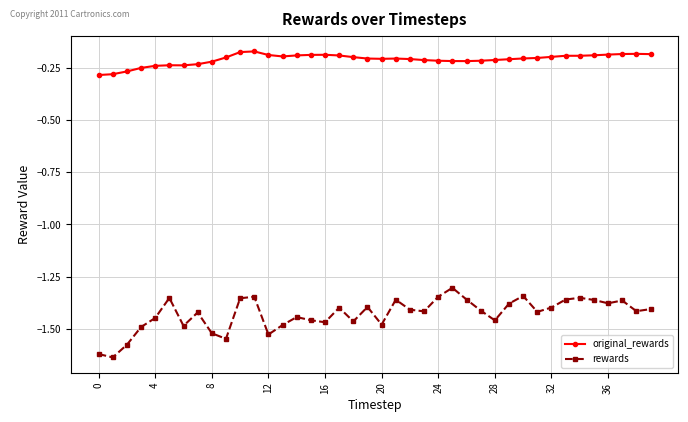

List the series in order of their overall mean, lowest first.

rewards, original_rewards